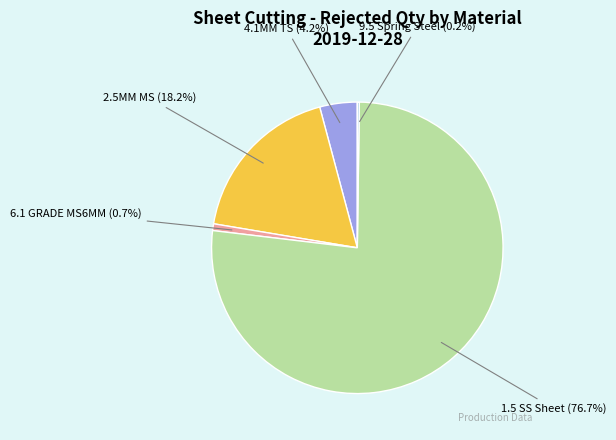

Is there any slice that represents more than half of the pie?

Yes